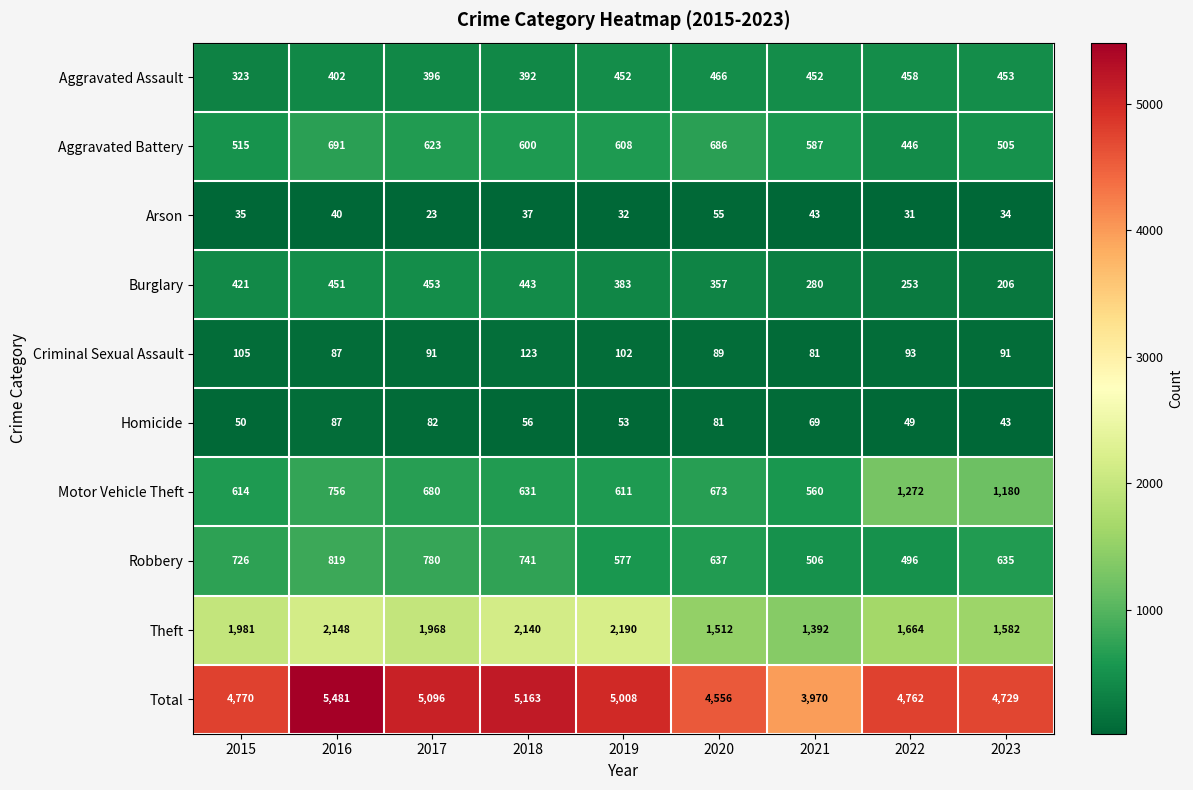

Which category has the highest value across all series?

2016